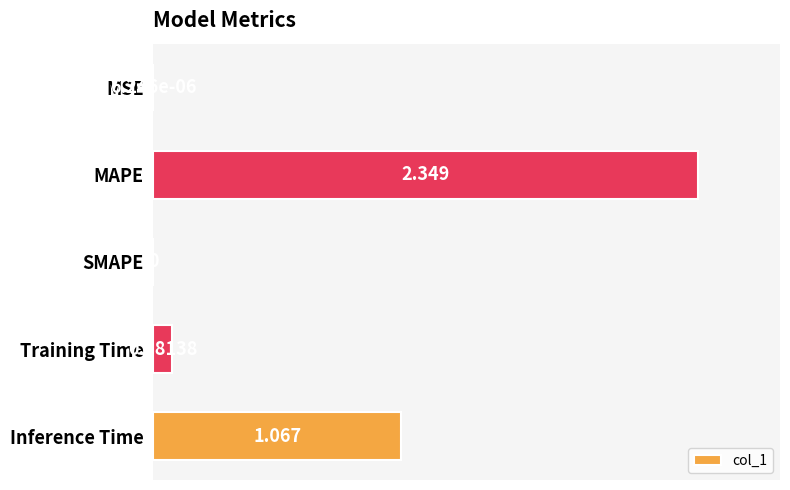

Between MSE and Training Time, which is larger?

Training Time